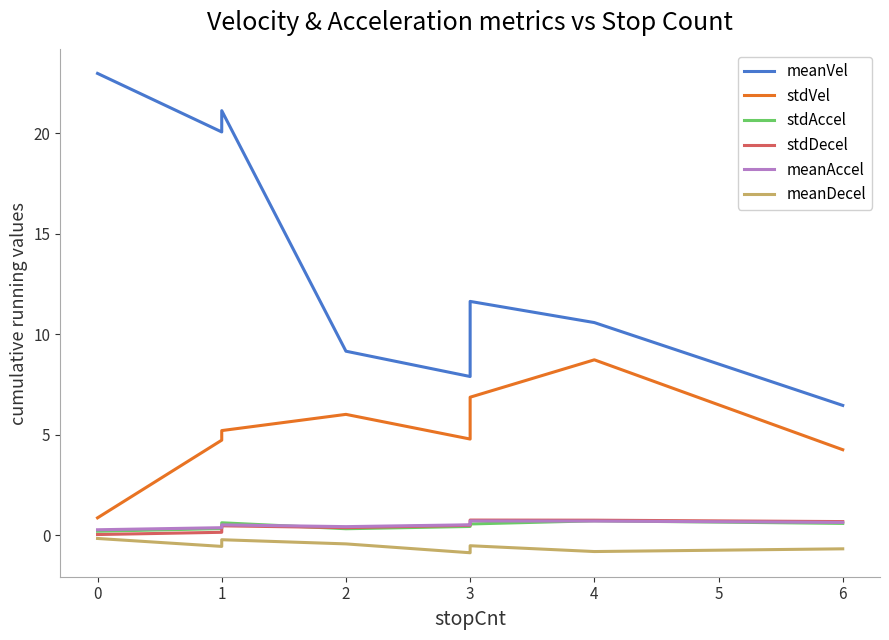

At which category is the sum across all series the highest?

1